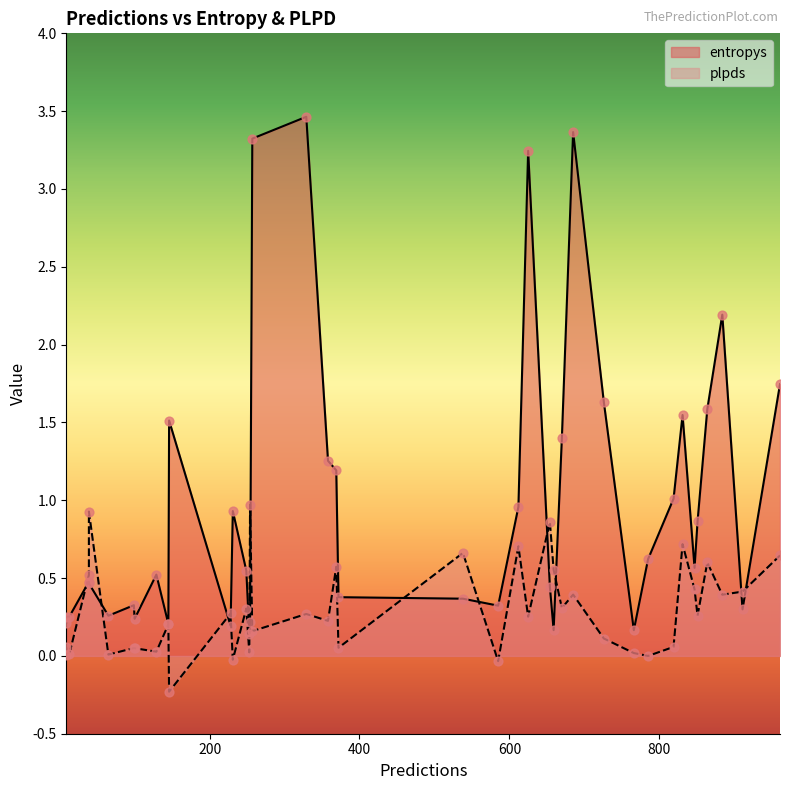

Which series has the largest total across all categories?

entropys